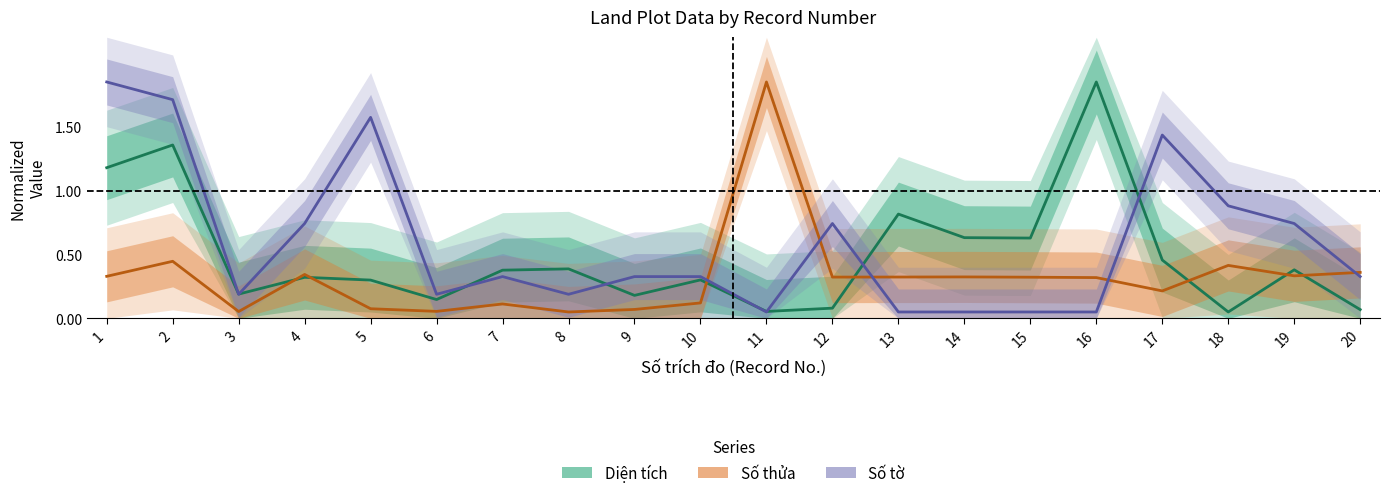

How many distinct data groups are displayed?

3